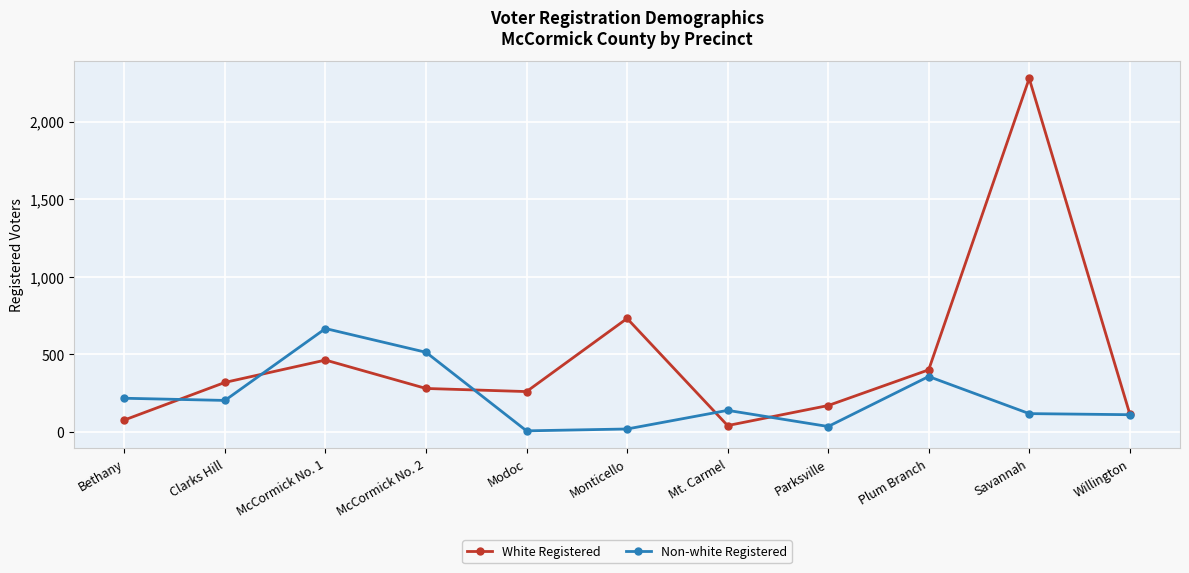

Rank the series by their maximum value, from lowest to highest.

Non-white Registered, White Registered